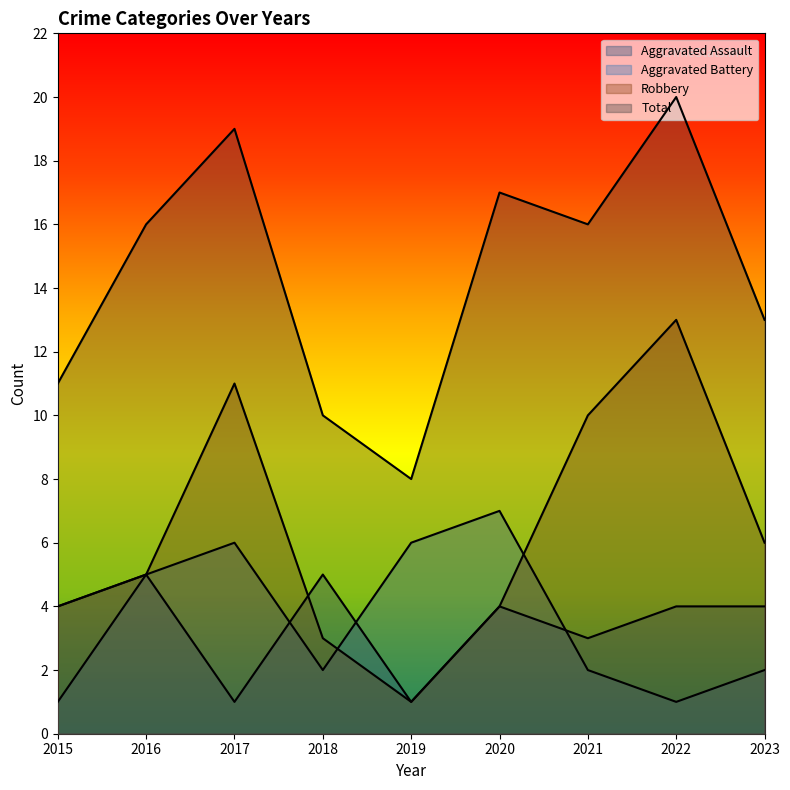

Reading left to right, extract all data points from this chart.

Aggravated Assault: 4	5	1	5	1	4	3	4	4
Aggravated Battery: 1	5	6	2	6	7	2	1	2
Robbery: 4	5	11	3	1	4	10	13	6
Total: 11	16	19	10	8	17	16	20	13